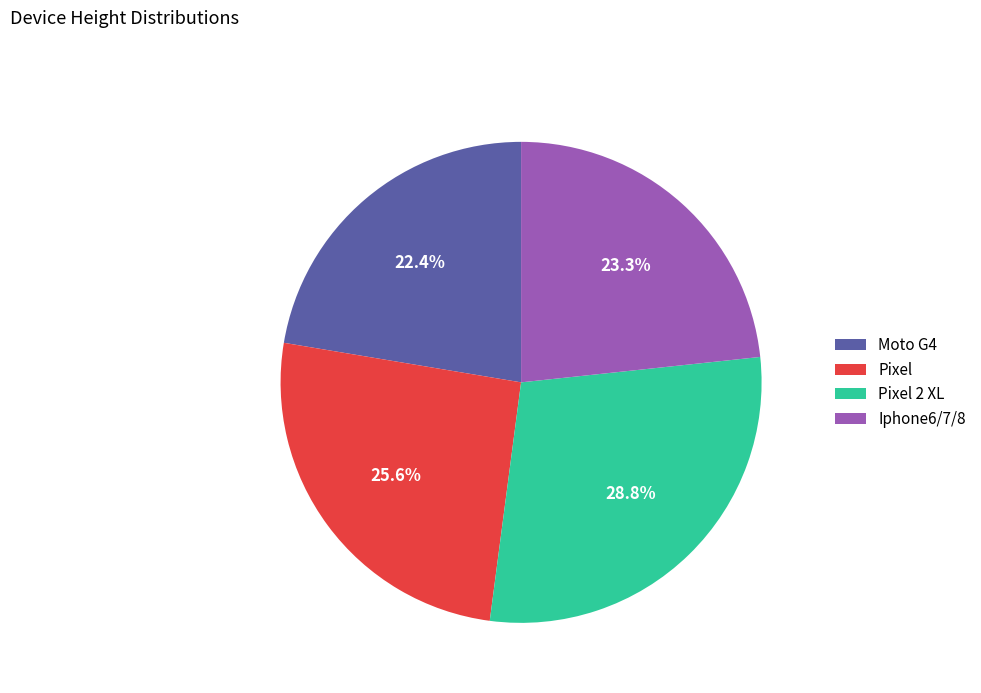

To the nearest percent, what is the difference between the largest and smallest slice percentages?

6%